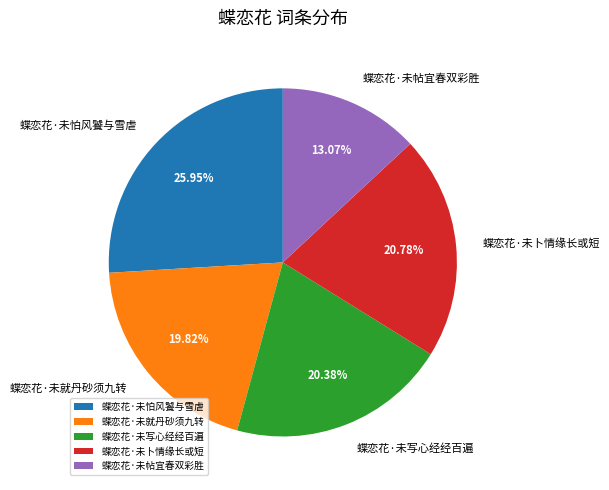

Is it true that 蝶恋花·未帖宜春双彩胜 is 25% of the pie?

False